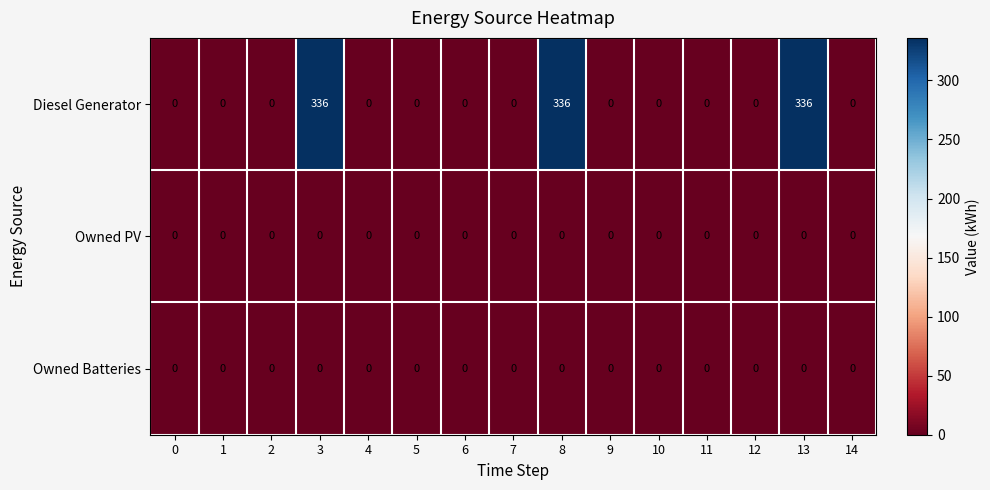

Count the number of categories in the chart.

15